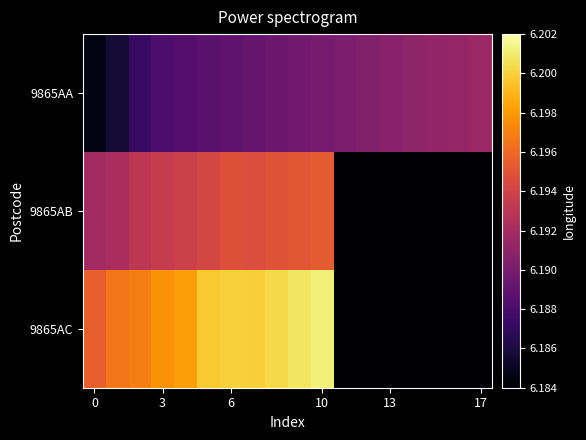

Reading left to right, extract all data points from this chart.

9865AA: 6.2	6.2	6.2	6.2	6.2	6.2	6.2	6.2	6.2	6.2	6.2	6.2	6.2	6.2	6.2	6.2	6.2	6.2
9865AB: 6.2	6.2	6.2	6.2	6.2	6.2	6.2	6.2	6.2	6.2	6.2	6.2	6.2	6.2	6.2	6.2	6.2	6.2
9865AC: 6.2	6.2	6.2	6.2	6.2	6.2	6.2	6.2	6.2	6.2	6.2	6.2	6.2	6.2	6.2	6.2	6.2	6.2